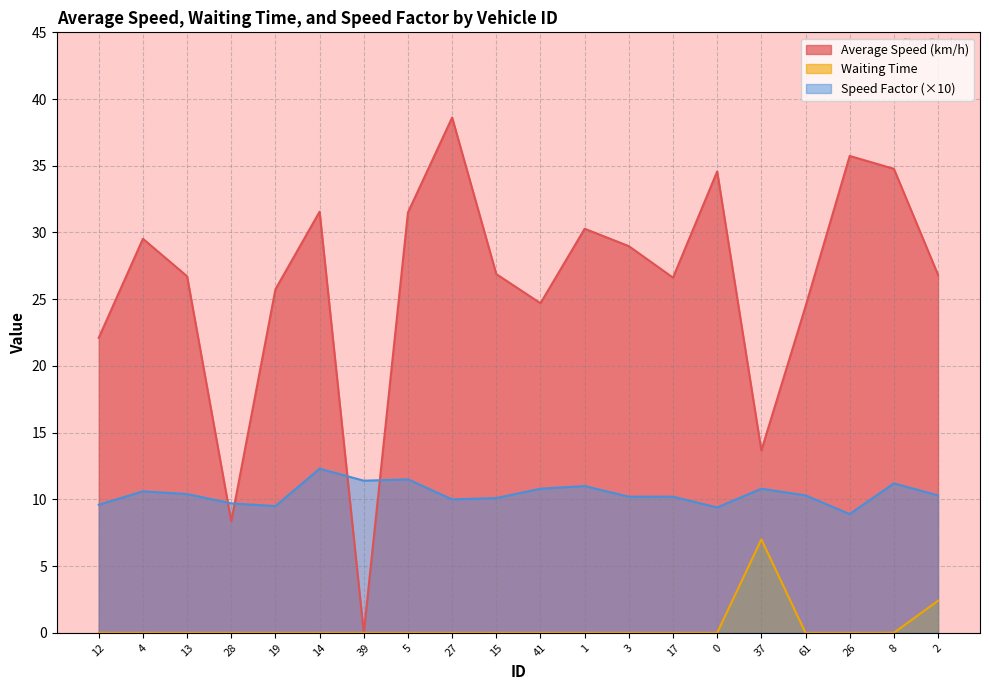

What is the sum of all Average Speed (km/h) values?

521.6